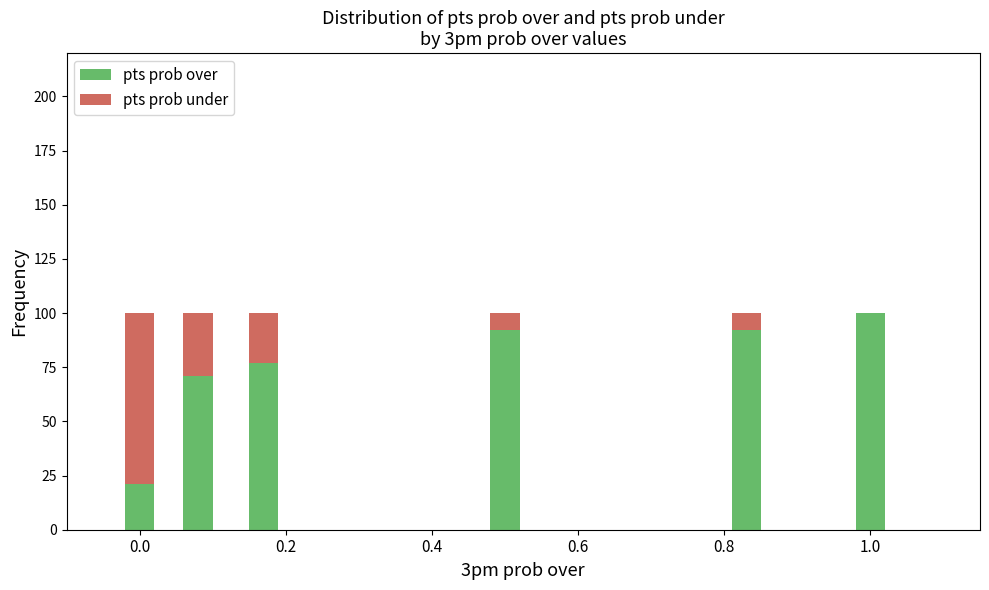

What is the highest value of the pts prob over series?

100